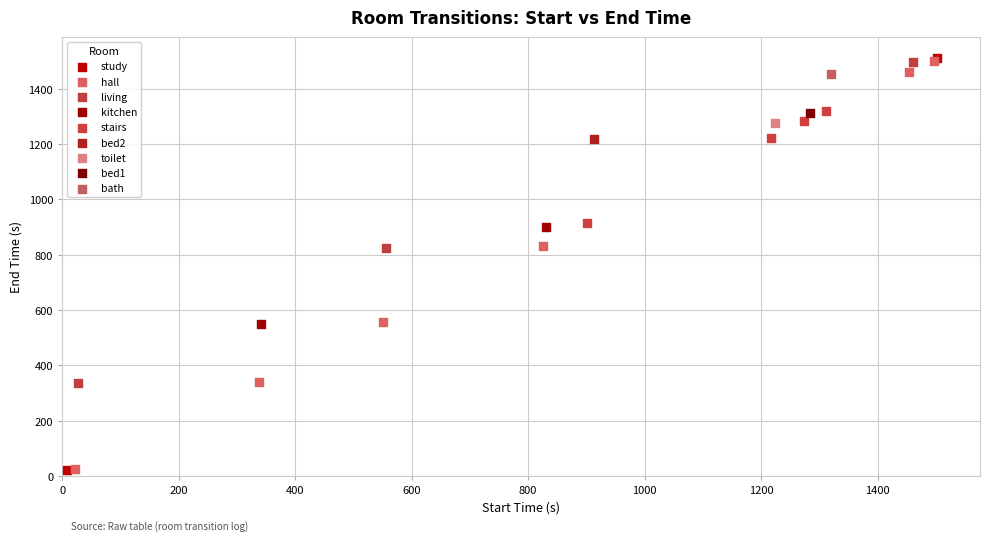

What are all the series names shown in the legend?

study, hall, living, kitchen, stairs, bed2, toilet, bed1, bath